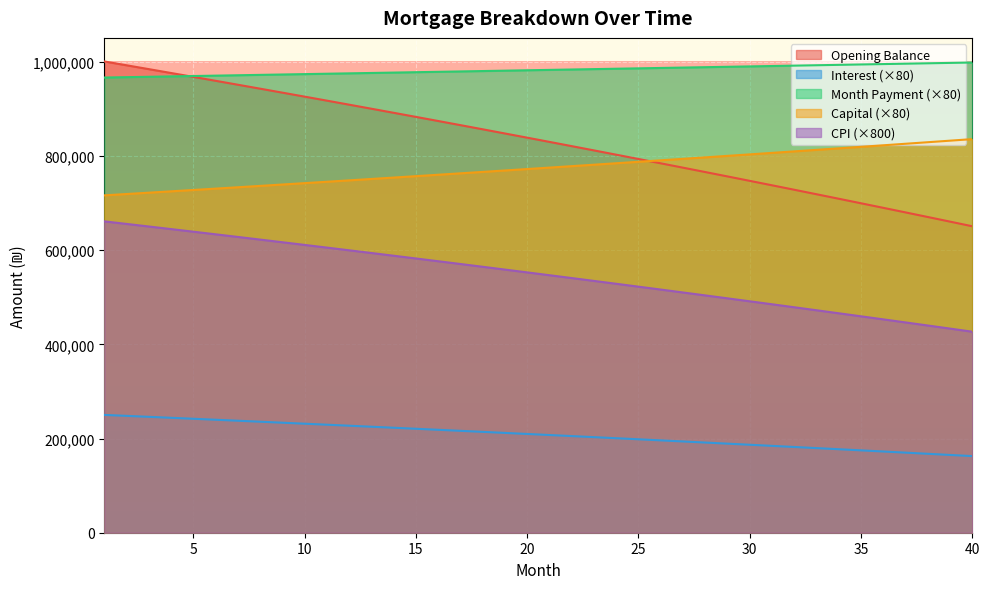

What are all the series names shown in the legend?

Opening Balance, Interest (×80), Month Payment (×80), Capital (×80), CPI (×800)